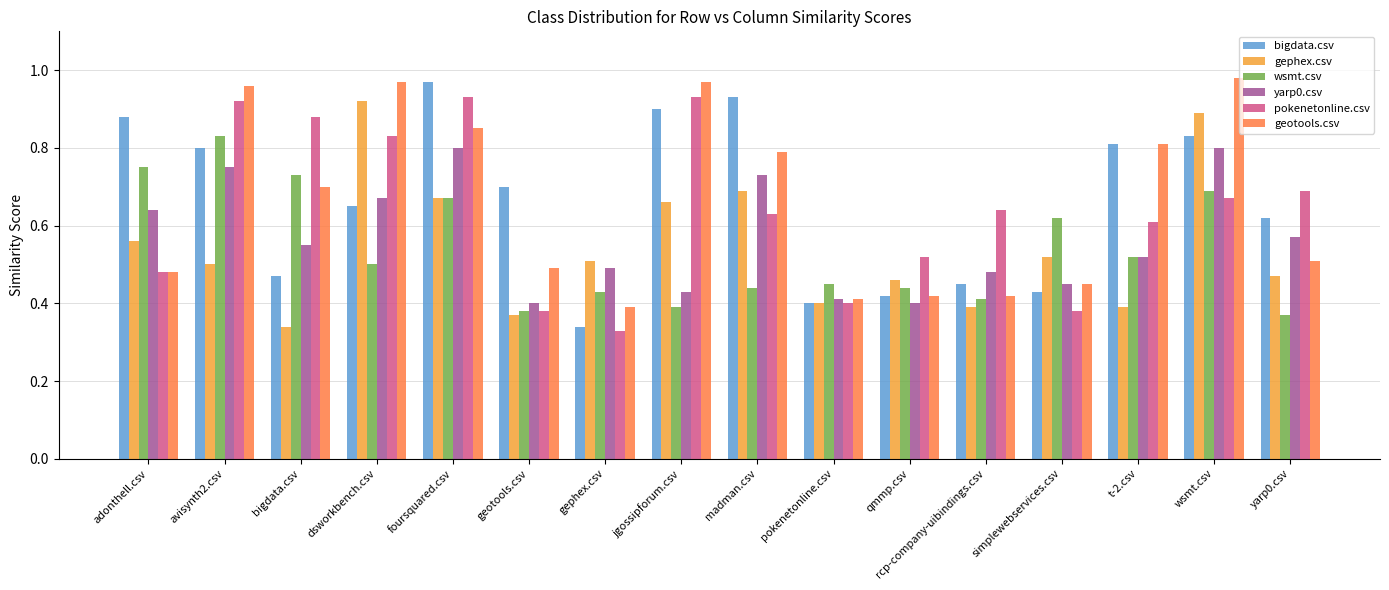

Which series has the widest spread of values?

bigdata.csv